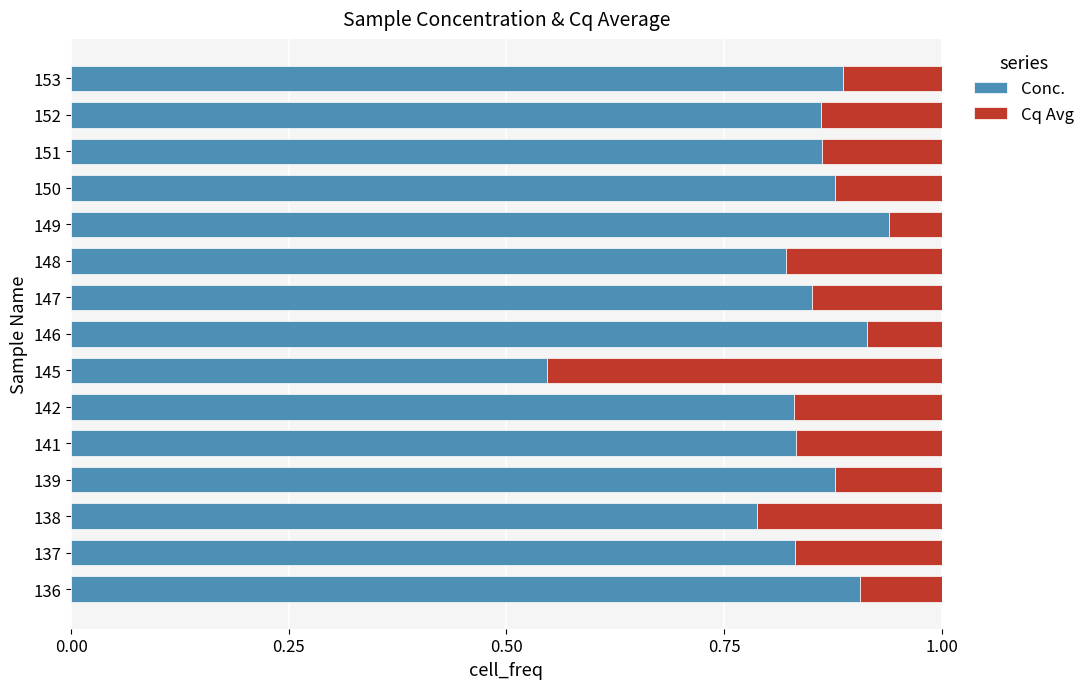

What is the sum of all Conc. values?

12.6